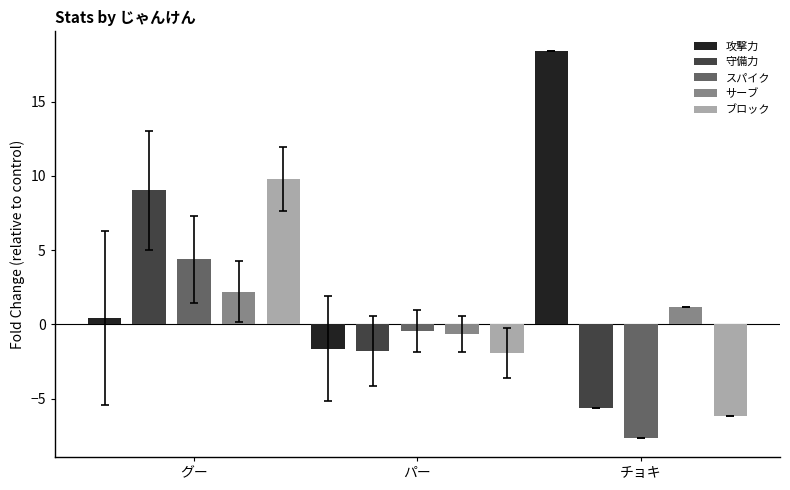

At which category is the sum across all series the highest?

グー